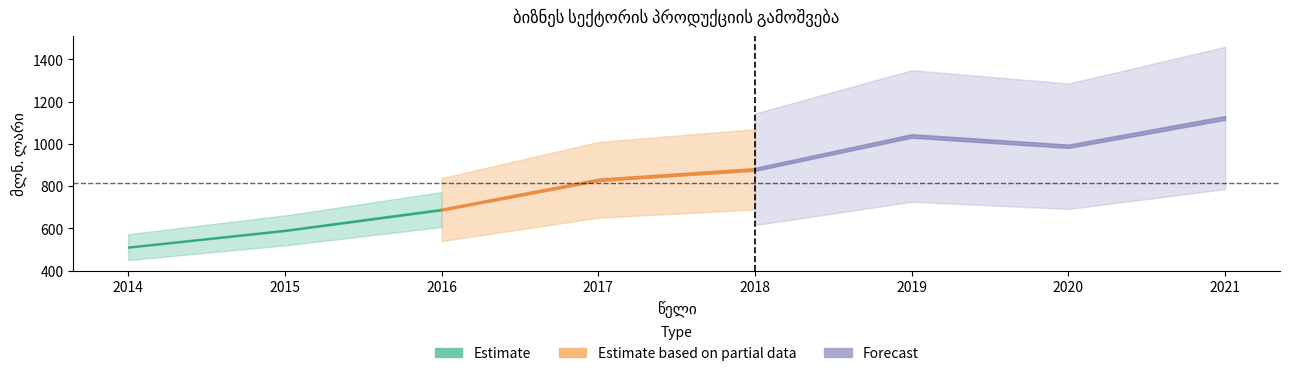

Reading right to left, extract all data points from this chart.

2021=1122.7	2020=988.8	2019=1037.5	2018=879.6	2017=829.8	2016=689.2	2015=590.6	2014=511.5